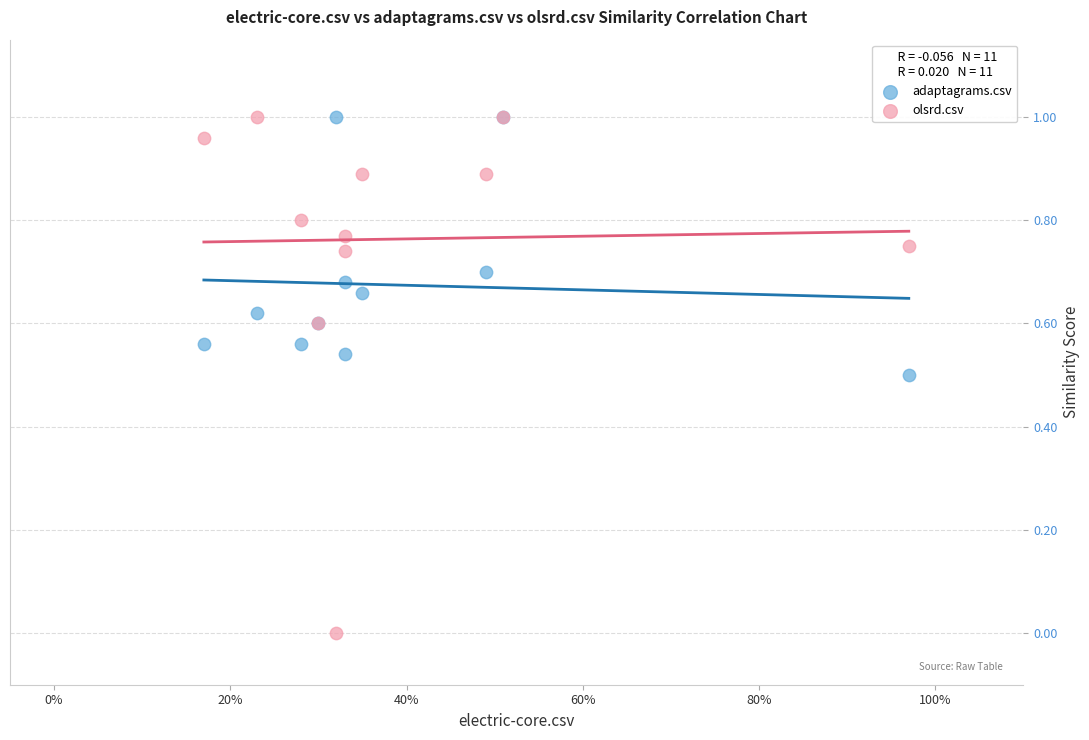

Which series has the largest Y range (max minus min)?

olsrd.csv